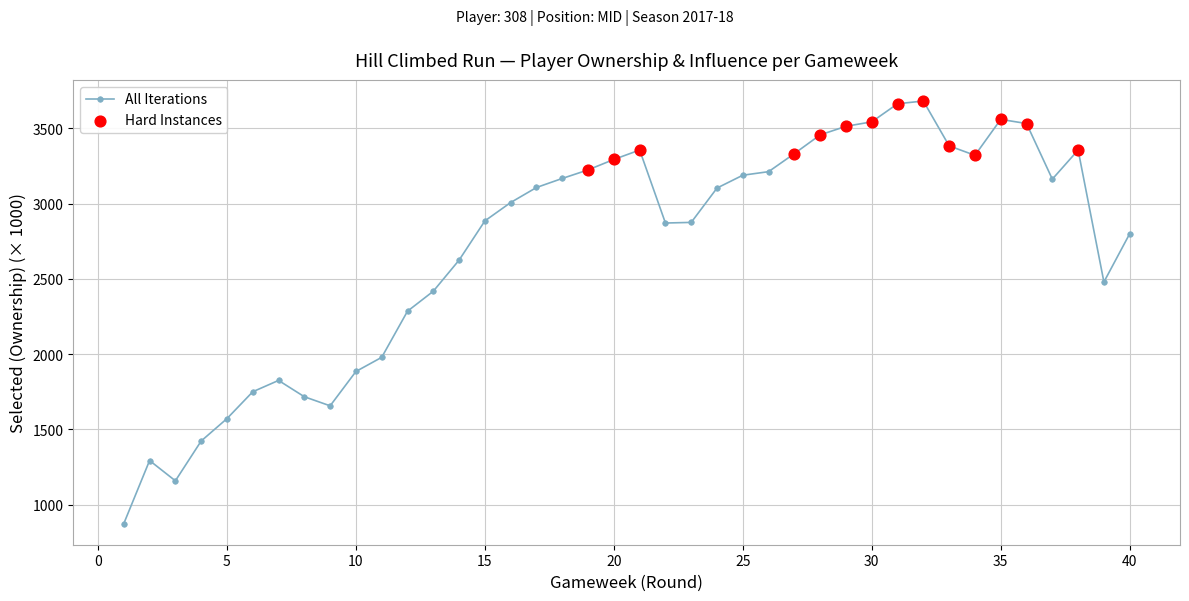

What is the difference between the maximum and second lowest values?

2521.9